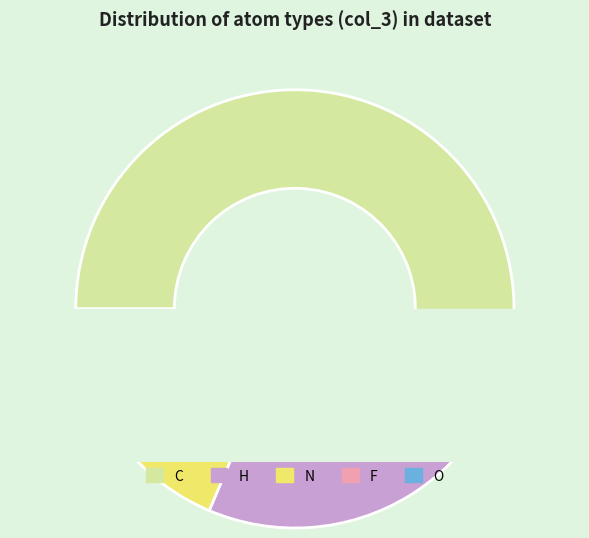

Is there any slice that represents more than half of the pie?

Yes